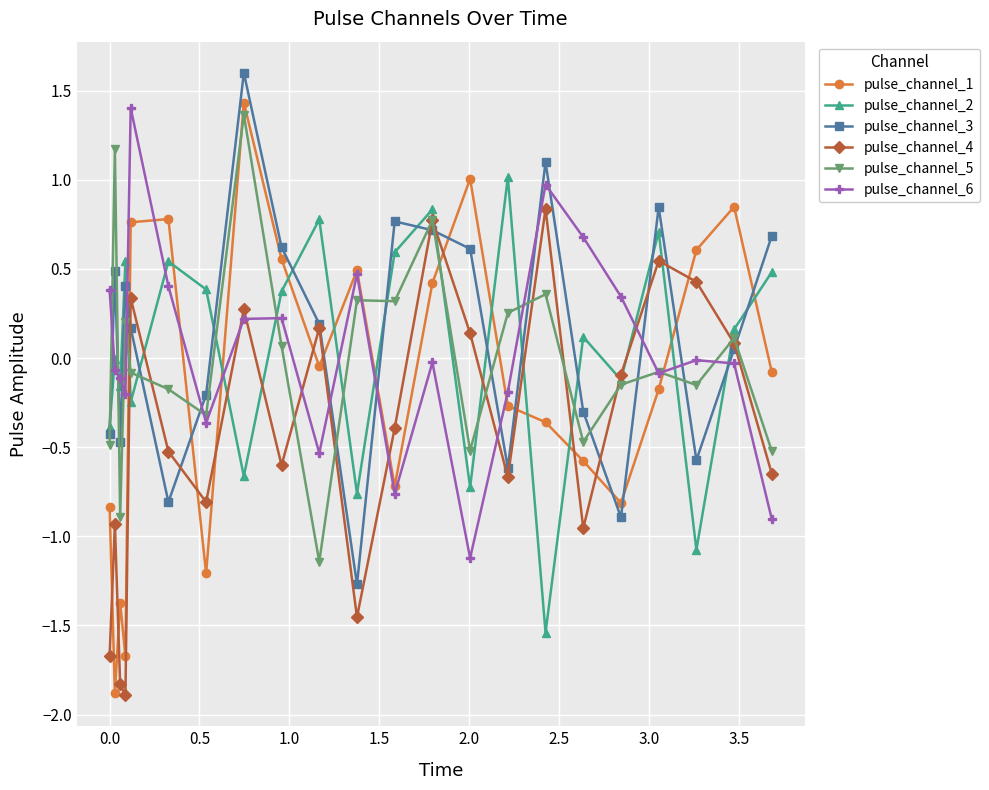

In pulse_channel_4, how many points are higher than both neighbors (excluding endpoints)?

7